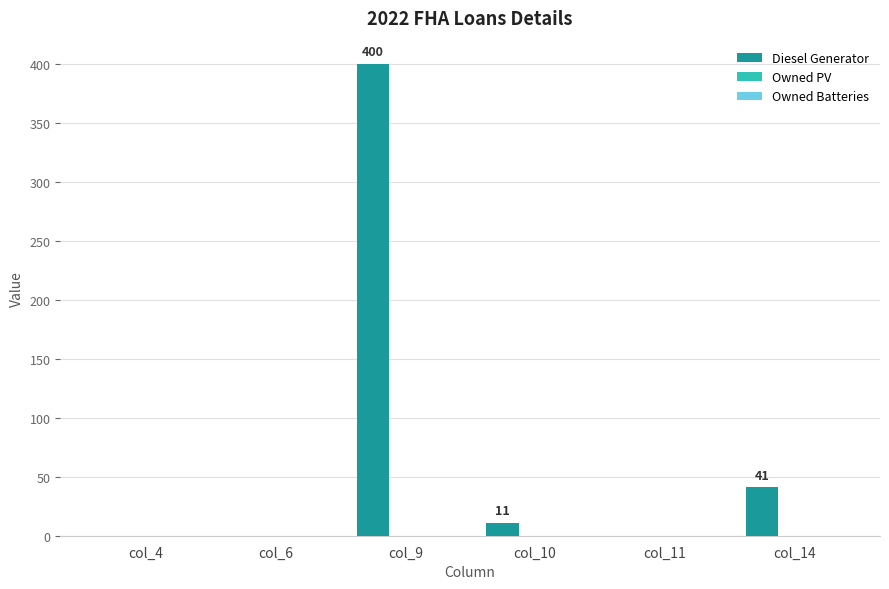

What is the greatest value displayed?

400